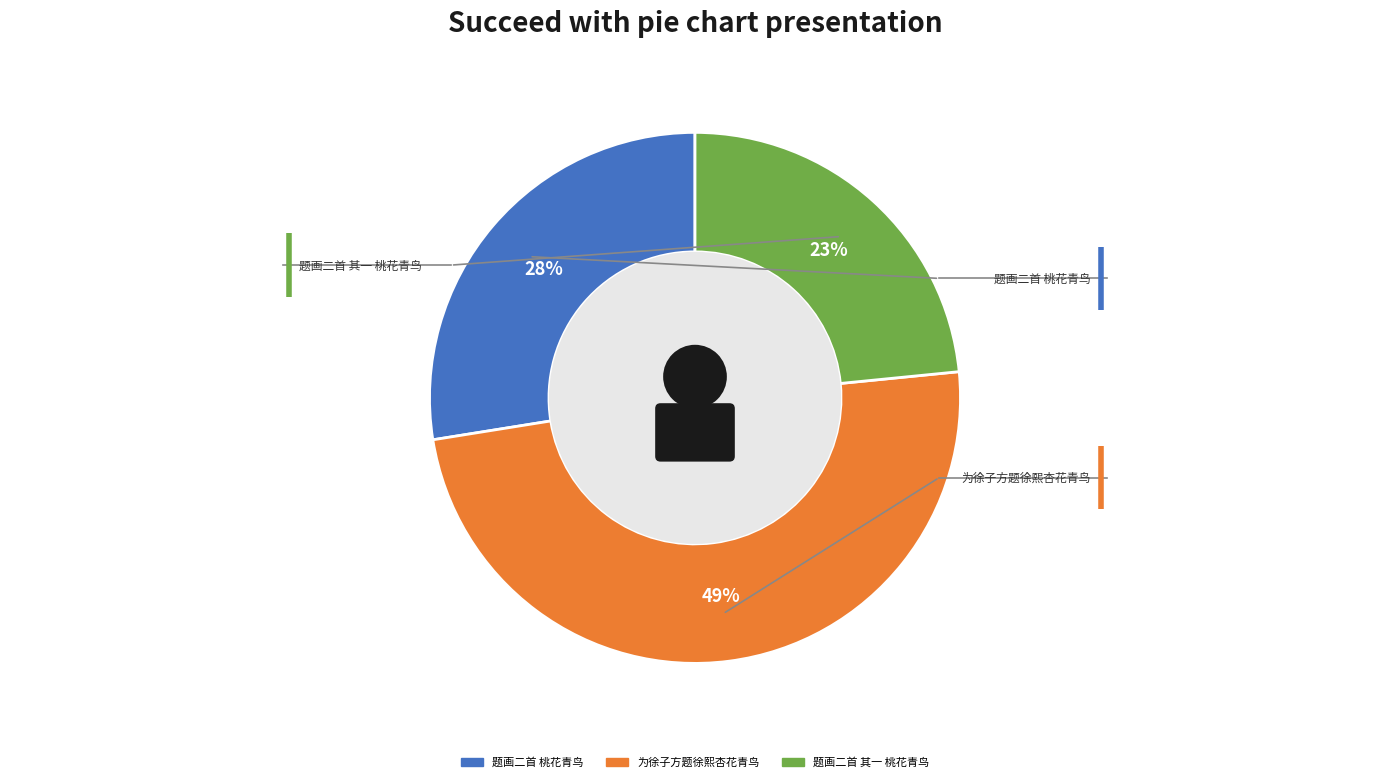

Is there a majority slice in this chart?

No